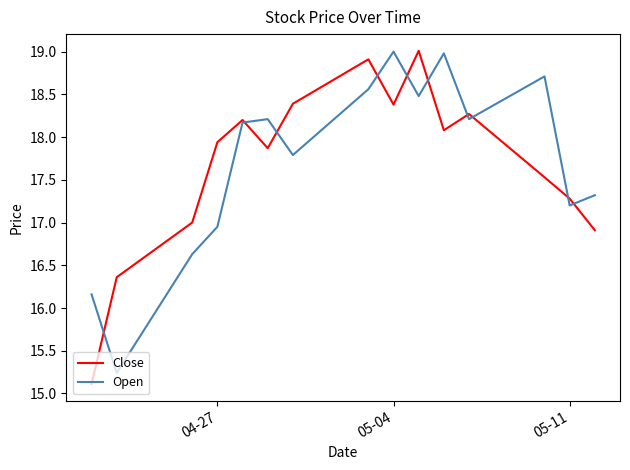

What is the highest value of the Close series?

19.0